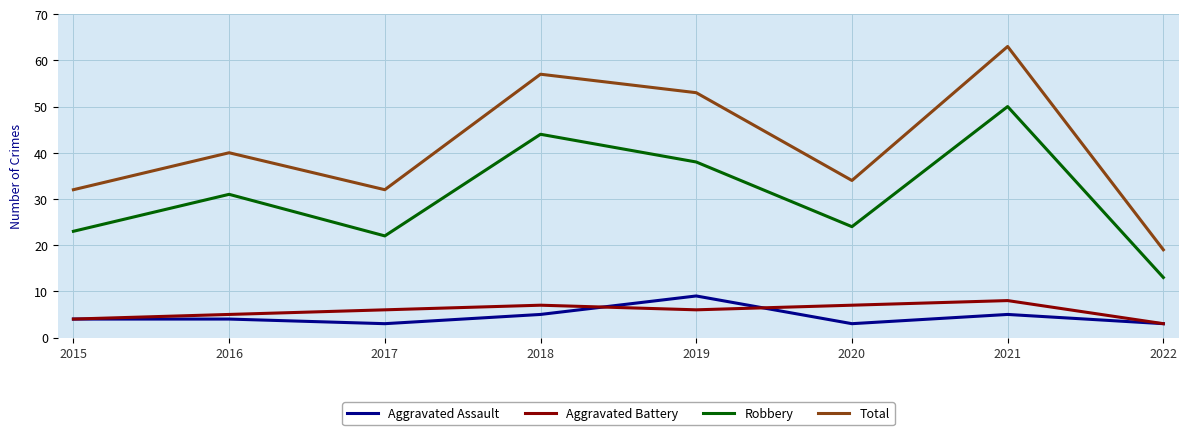

What is the sum of all Robbery values?

245